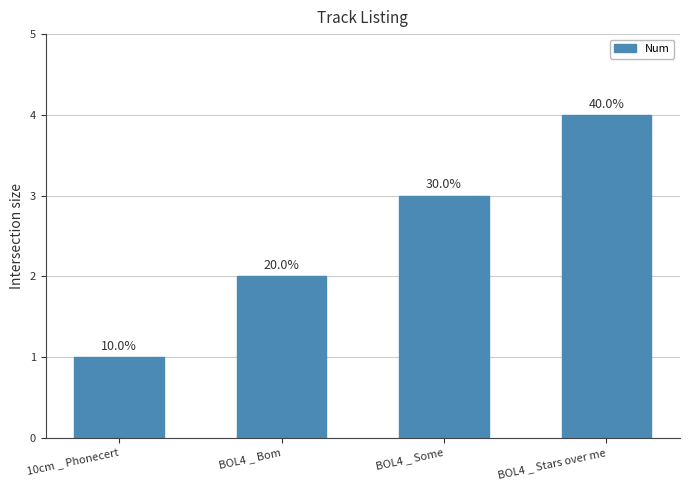

Reading left to right, list all the values displayed in this chart.

1	2	3	4